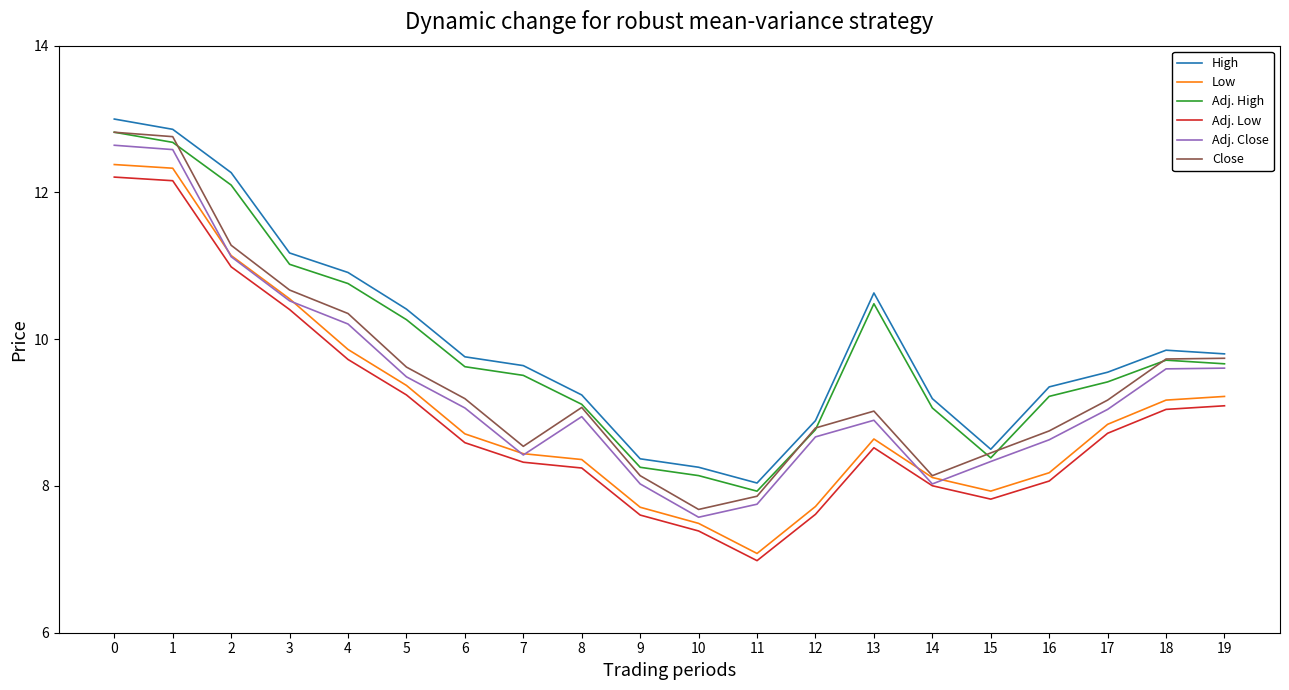

True or false: Close and Adj. Close cross at least once.

False